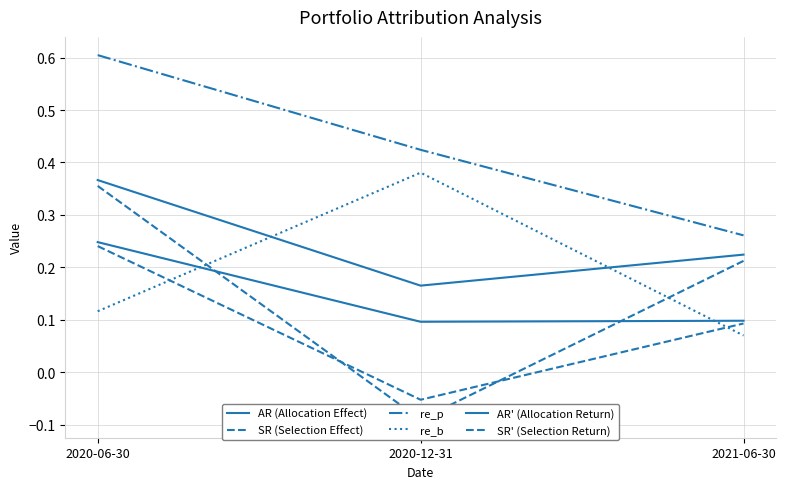

What is the difference between the highest and lowest values at 2020-12-31?

0.5